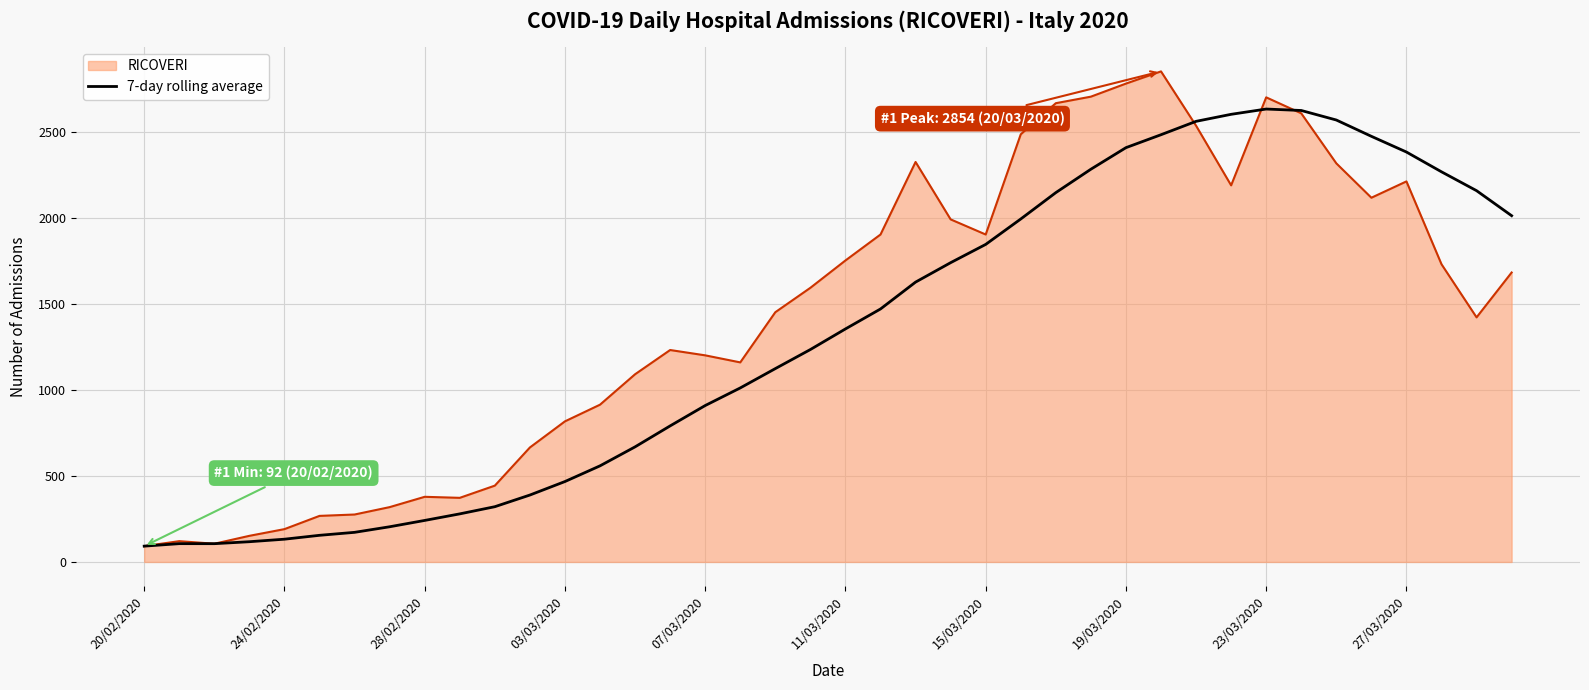

Which series has the widest spread of values?

RICOVERI